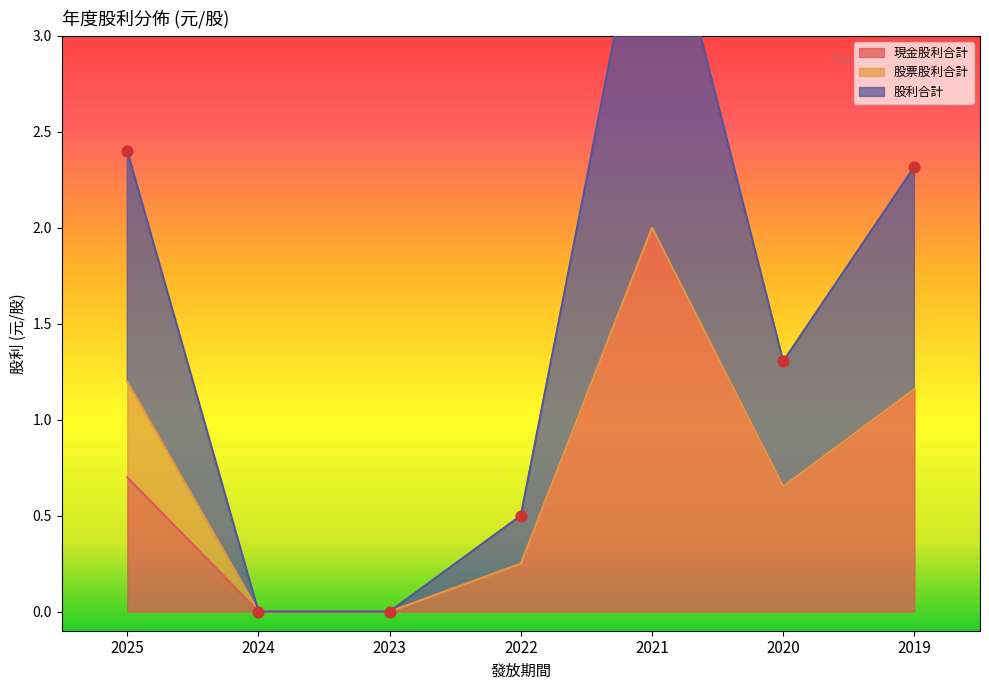

The 現金股利合計 series shows 1.1 at 2025. True or false?

False